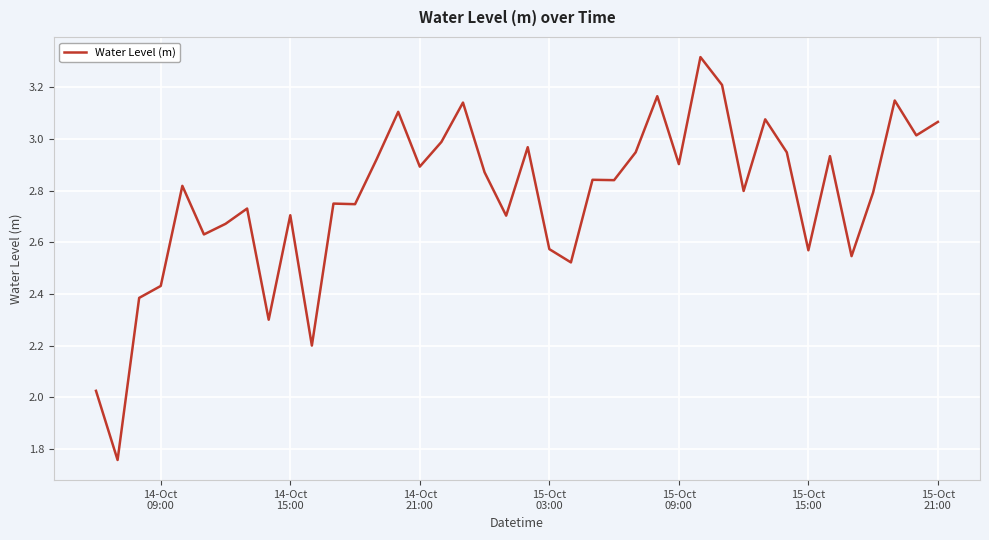

Does the chart display data point markers on the line(s)?

No